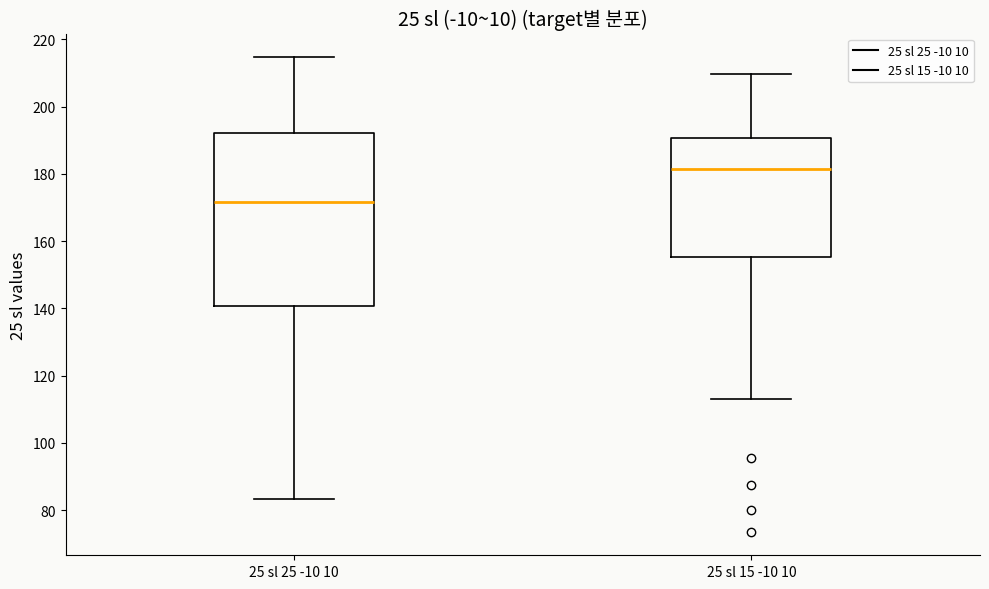

Comparing the boxes themselves (not the whiskers), which one is the tallest?

25 sl 25 -10 10